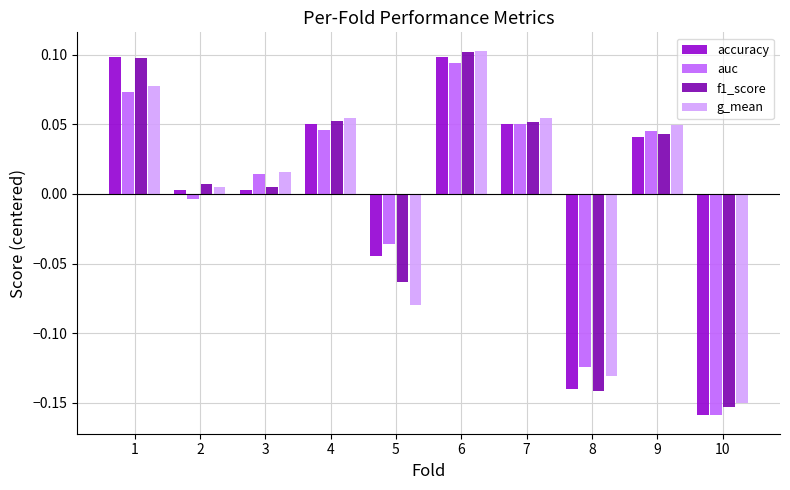

At which category does the chart reach its minimum across all series?

10